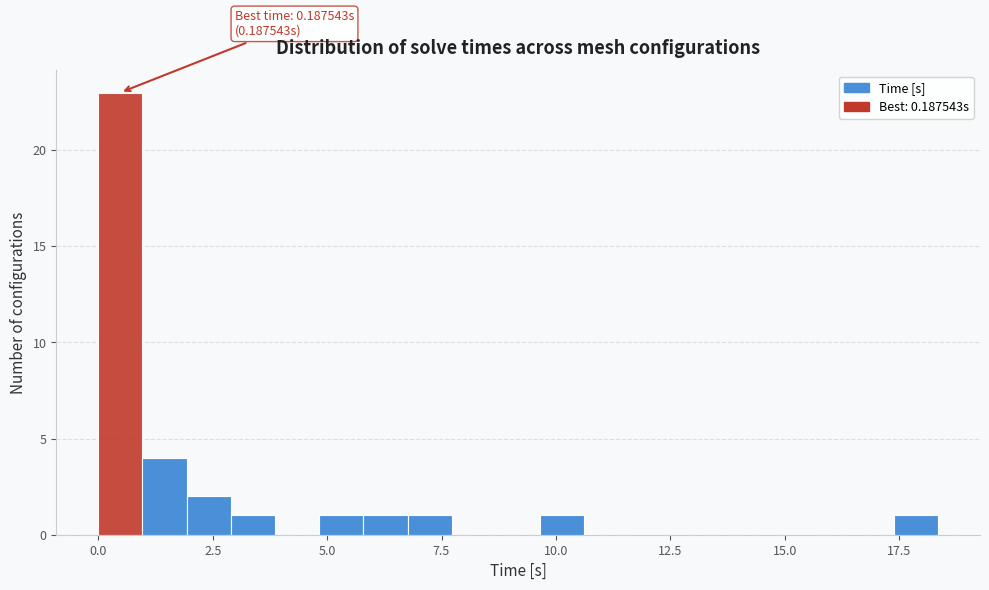

Read against the x-axis, roughly where is the centre of the tallest bar?

0.5